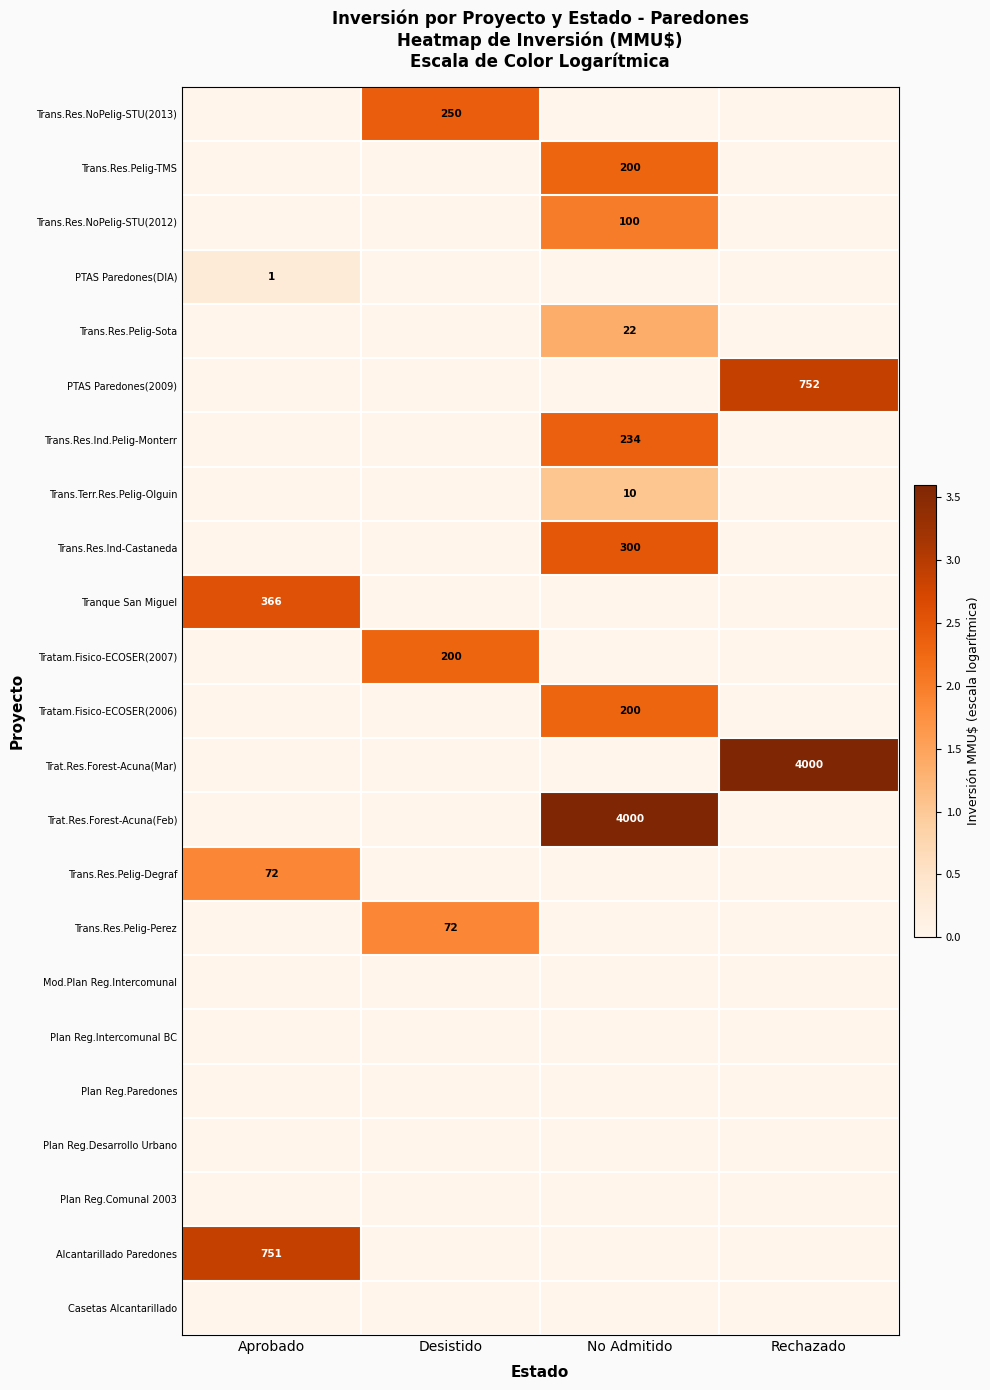

Where is Trans.Res.Ind.Pelig-Monterr nearest to the value 1?

Aprobado